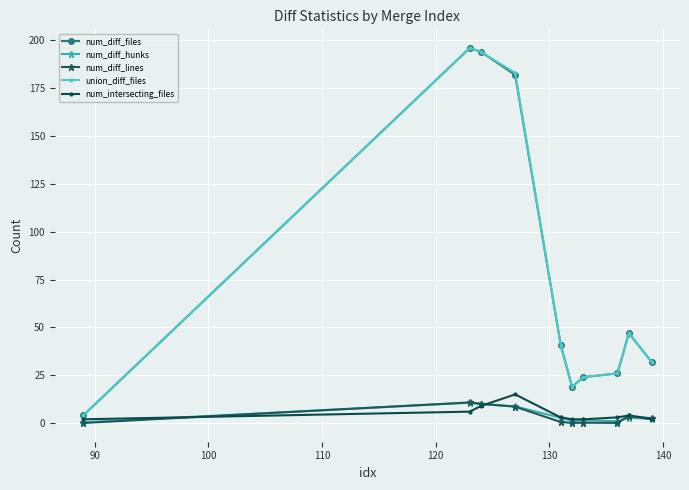

True or false: num_diff_lines has more than 1 points higher than both neighbors.

True